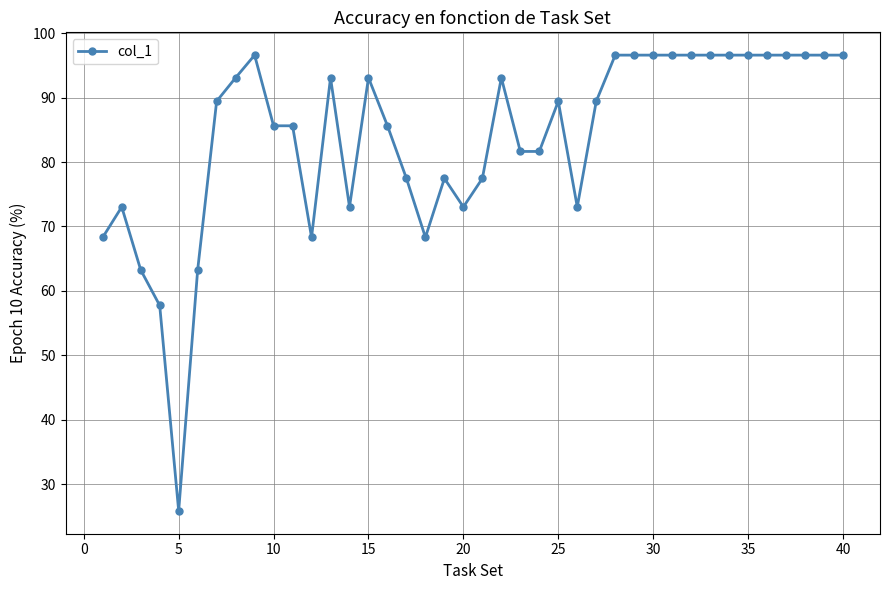

True or false: the data has more than 1 interior local peaks.

True